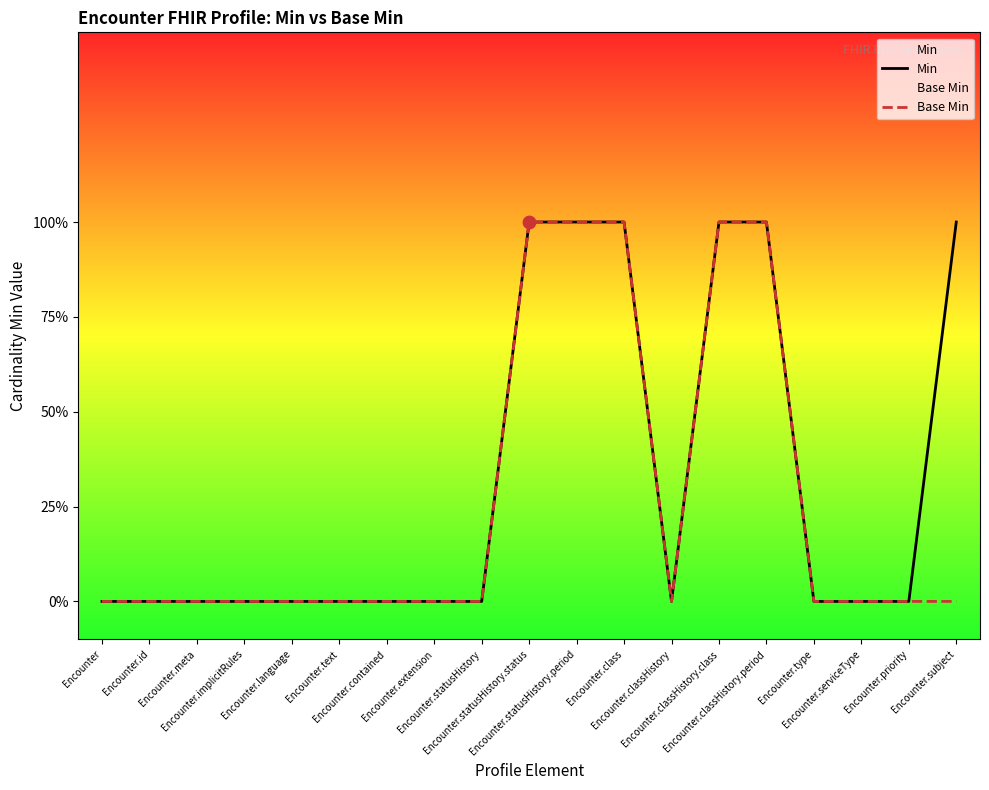

Which series has the largest total across all categories?

Min